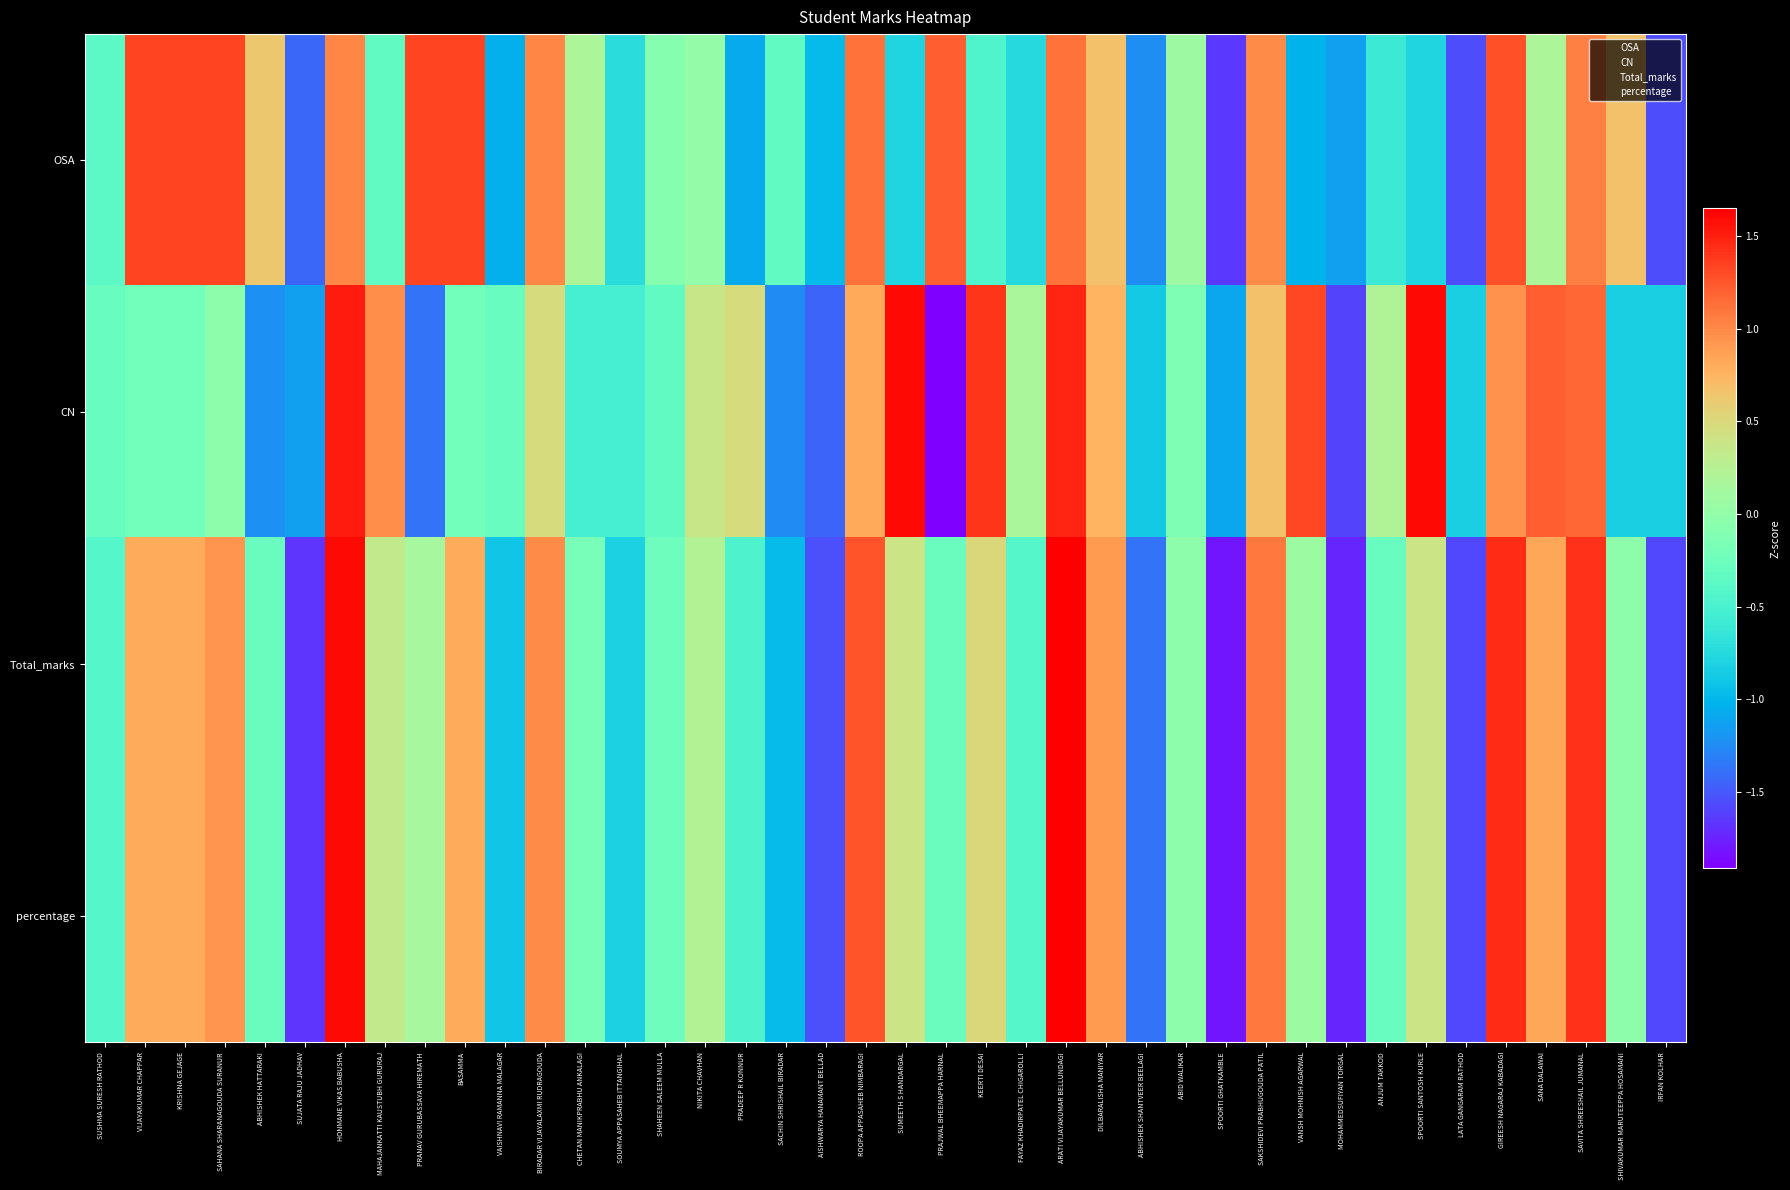

Which series changed the most between ABHISHEK HATTARAKI and PRAJWAL BHEEMAPPA HARNAL?

CN